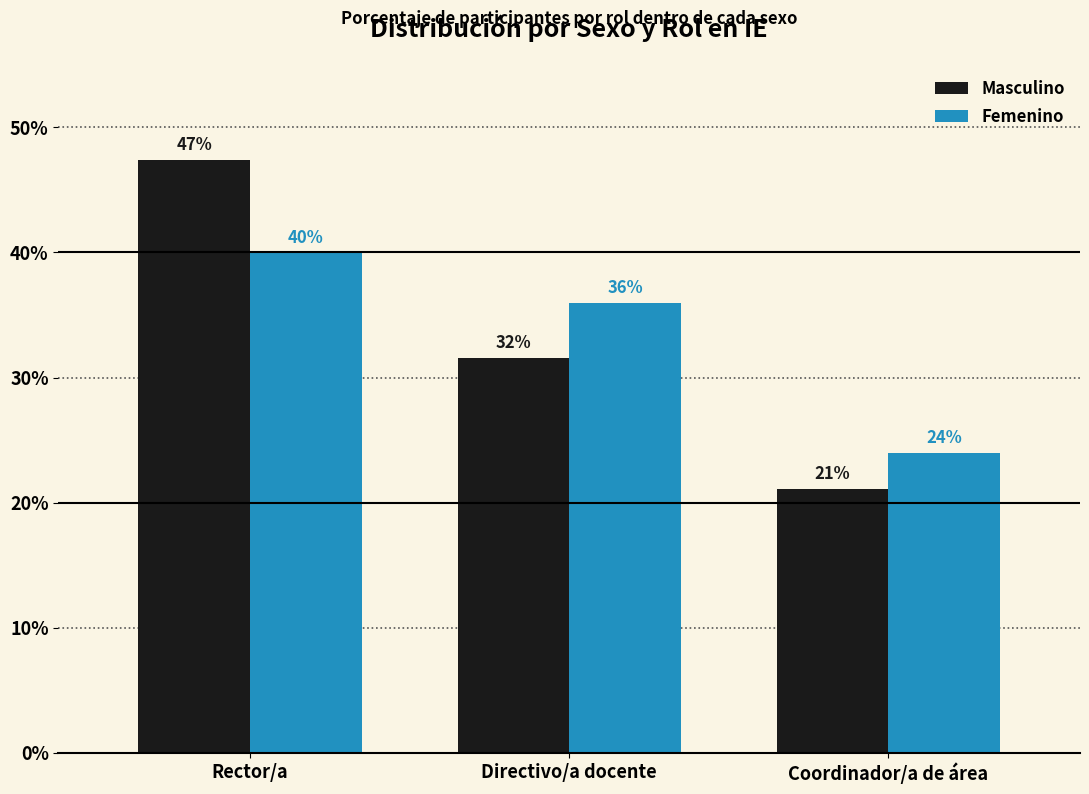

Which series has the widest spread of values?

Masculino